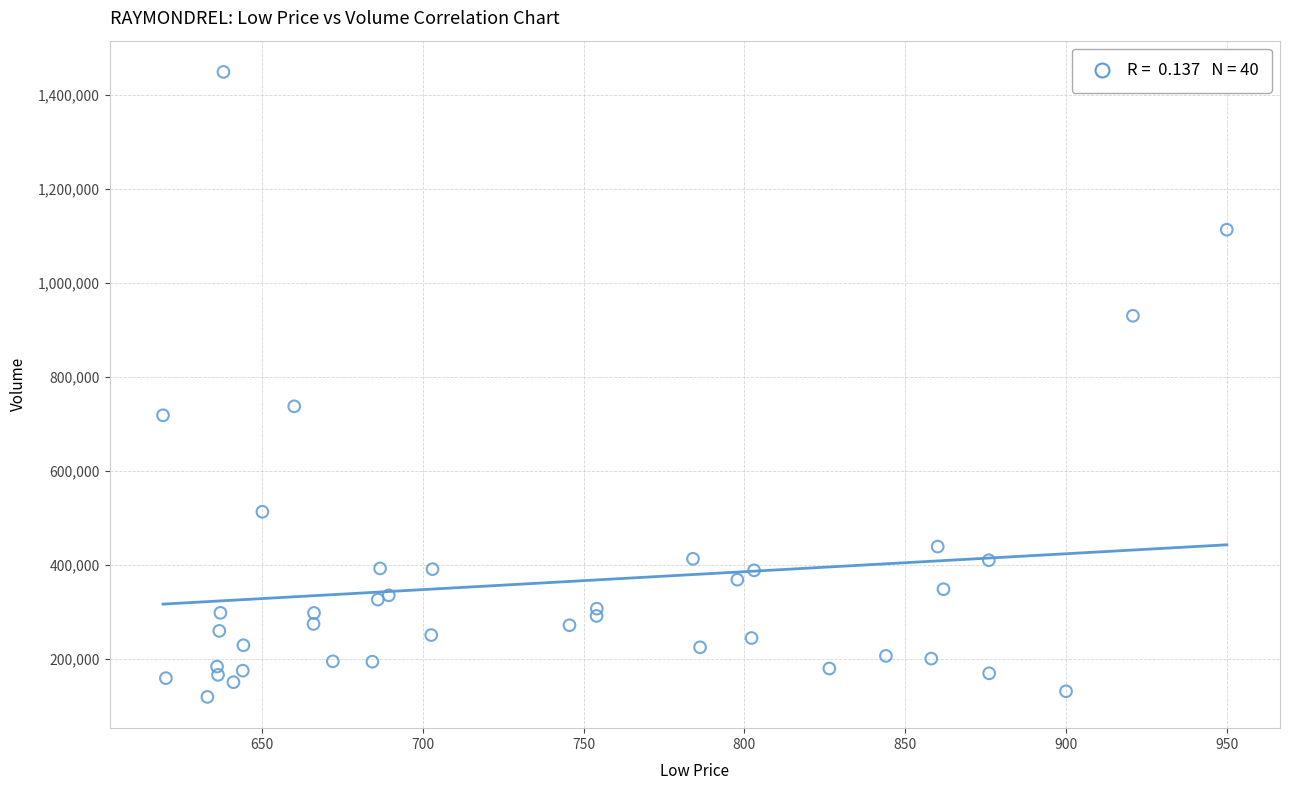

What Y value in the scatter plot is closest to 784388?

737804